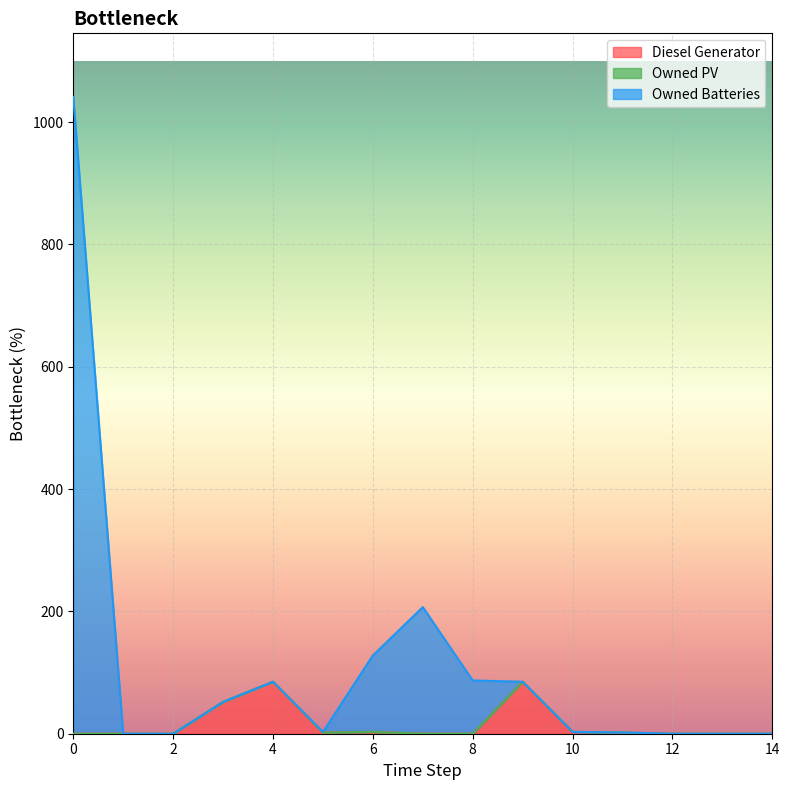

What is the difference between the maximum and minimum values in the Owned Batteries series?

1041